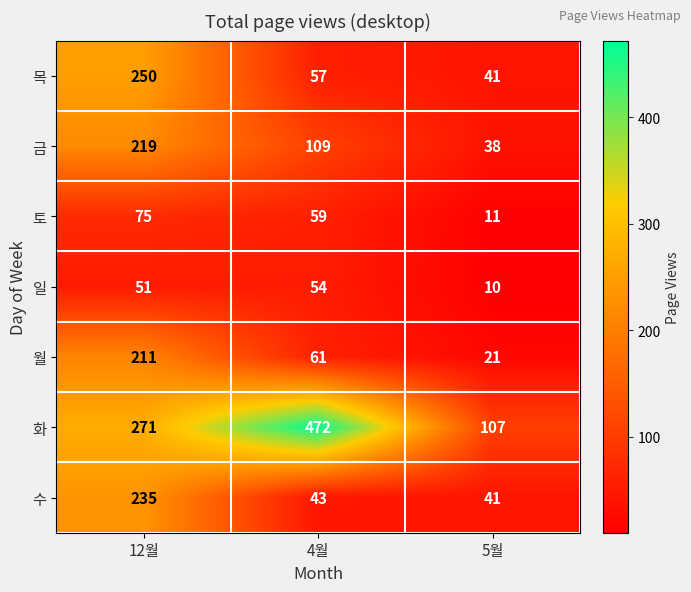

Reading left to right, extract all data points from this chart.

목: 12월=250	4월=57	5월=41
금: 12월=219	4월=109	5월=38
토: 12월=75	4월=59	5월=11
일: 12월=51	4월=54	5월=10
월: 12월=211	4월=61	5월=21
화: 12월=271	4월=472	5월=107
수: 12월=235	4월=43	5월=41